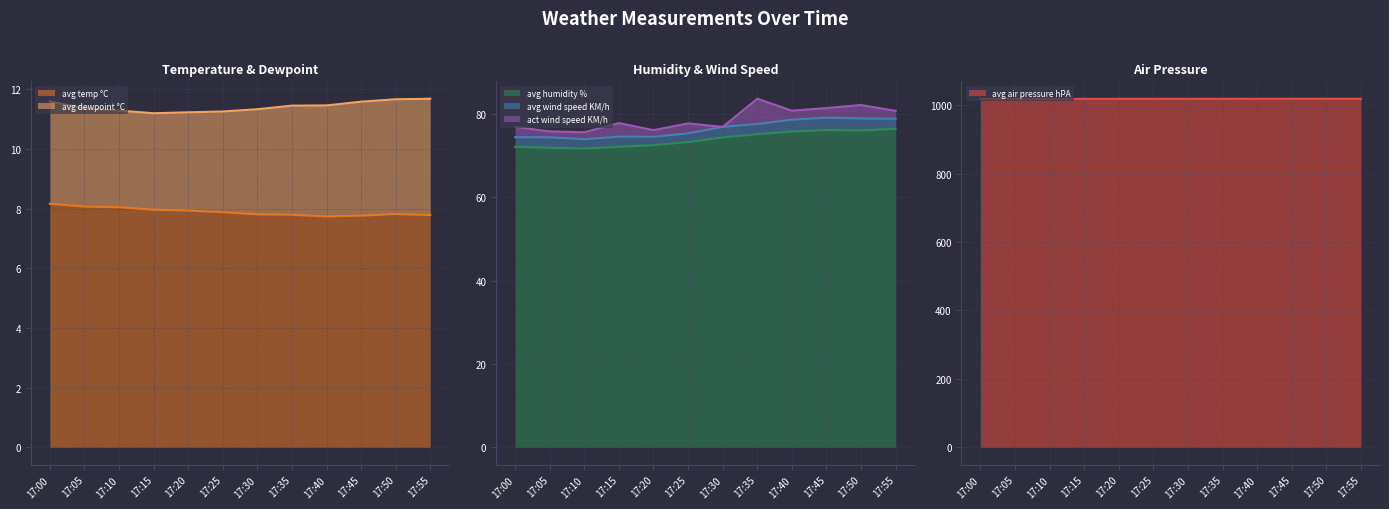

What is the sum of the avg temp °C values at 17:25 and 17:05?

15.9